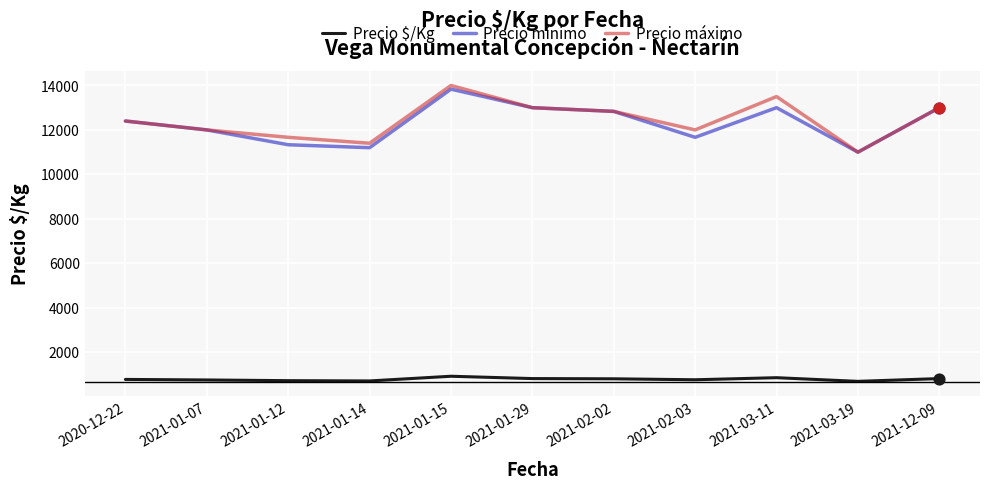

Is the value of Precio máximo at 2021-02-03 greater than the value of Precio $/Kg at 2021-03-11?

Yes